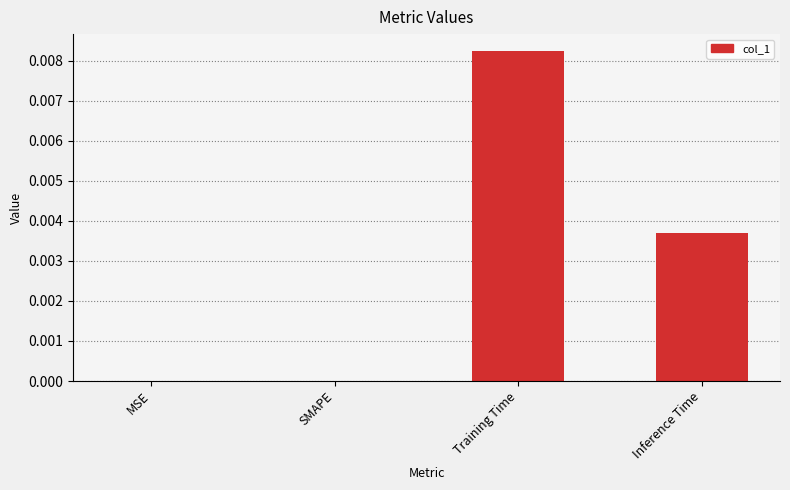

The chart shows a value of 0.0 at SMAPE. True or false?

True